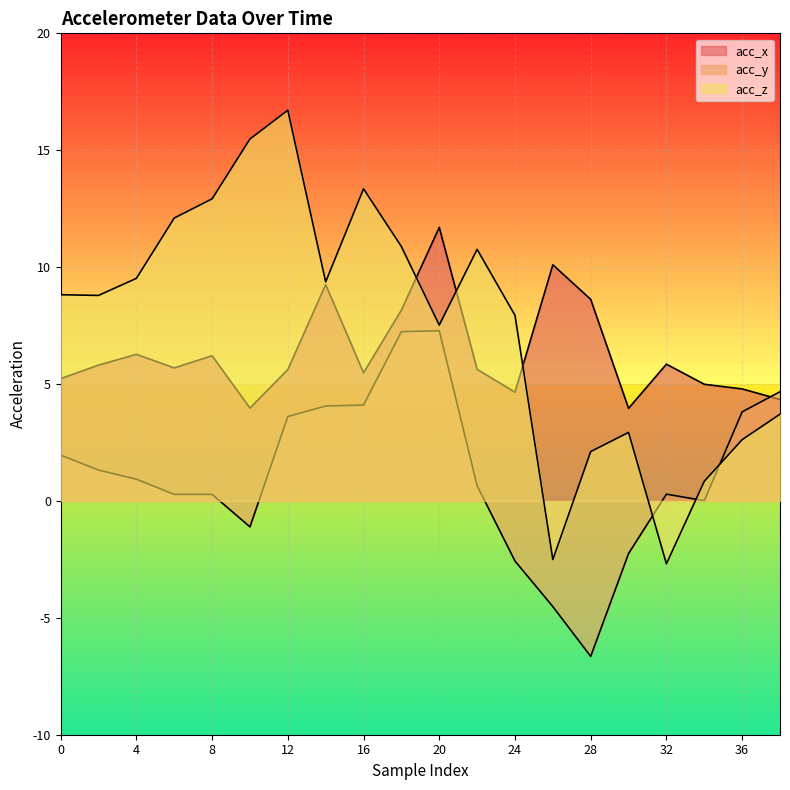

Does the chart display data point markers on the line(s)?

No